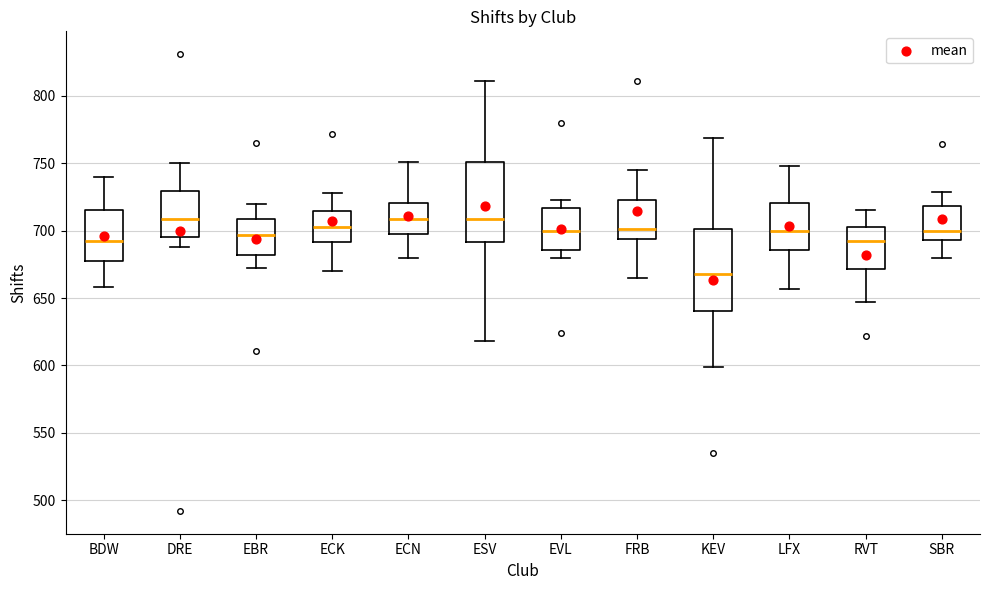

Reading left to right, transcribe this box plot: for each box, give where its median line is, the range the box spans, and where its two whiskers end, as read against the y-axis. The values are not printed on the chart, so give them approximately, as read against the axis.

BDW: median 690, box 680 to 715, whiskers 660 to 740
DRE: median 710, box 695 to 730, whiskers 690 to 750
EBR: median 695, box 680 to 710, whiskers 670 to 720
ECK: median 705, box 690 to 715, whiskers 670 to 730
ECN: median 710, box 695 to 720, whiskers 680 to 750
ESV: median 710, box 690 to 750, whiskers 620 to 810
EVL: median 700, box 685 to 715, whiskers 680 to 725
FRB: median 700, box 695 to 725, whiskers 665 to 745
KEV: median 670, box 640 to 700, whiskers 600 to 770
LFX: median 700, box 685 to 720, whiskers 655 to 750
RVT: median 690, box 670 to 705, whiskers 645 to 715
SBR: median 700, box 695 to 720, whiskers 680 to 730